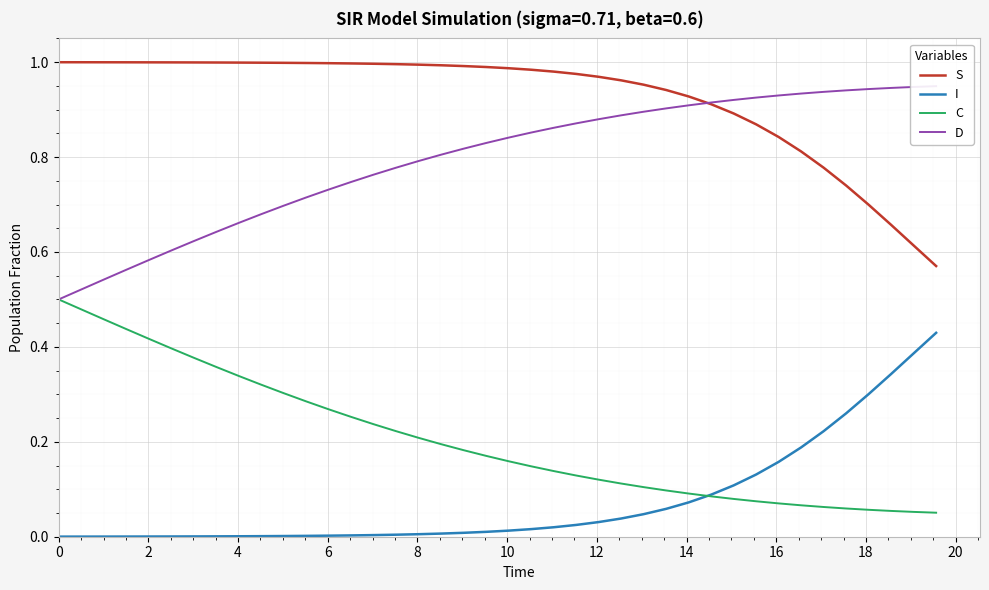

What is the value of the C point at the 28th from the left?

0.1